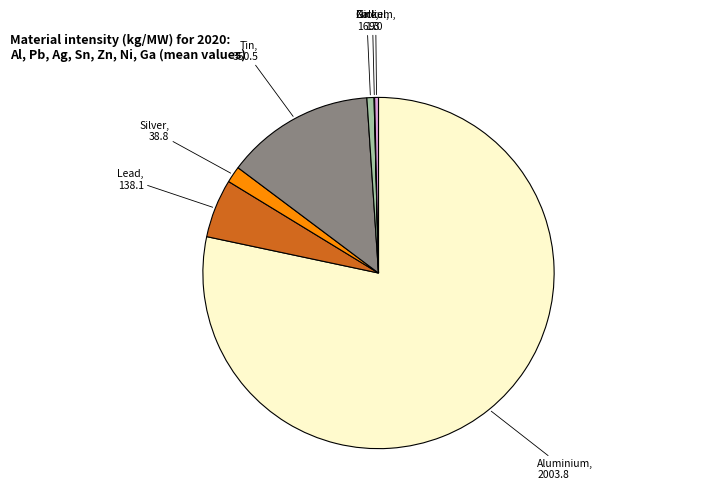

Is there any slice that represents more than half of the pie?

Yes